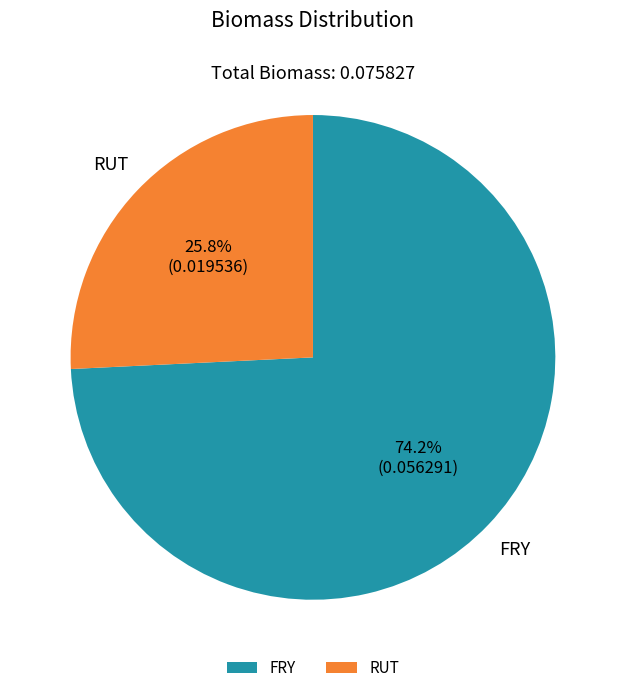

Is it true that RUT is 26% of the pie?

True